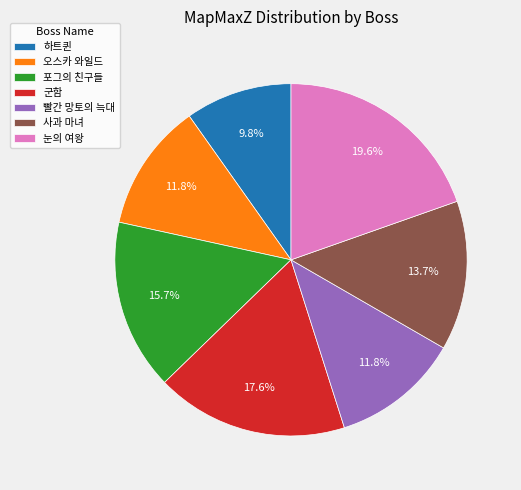

Approximately how many times larger is the value at 오스카 와일드 compared to 빨간 망토의 늑대?

1.0